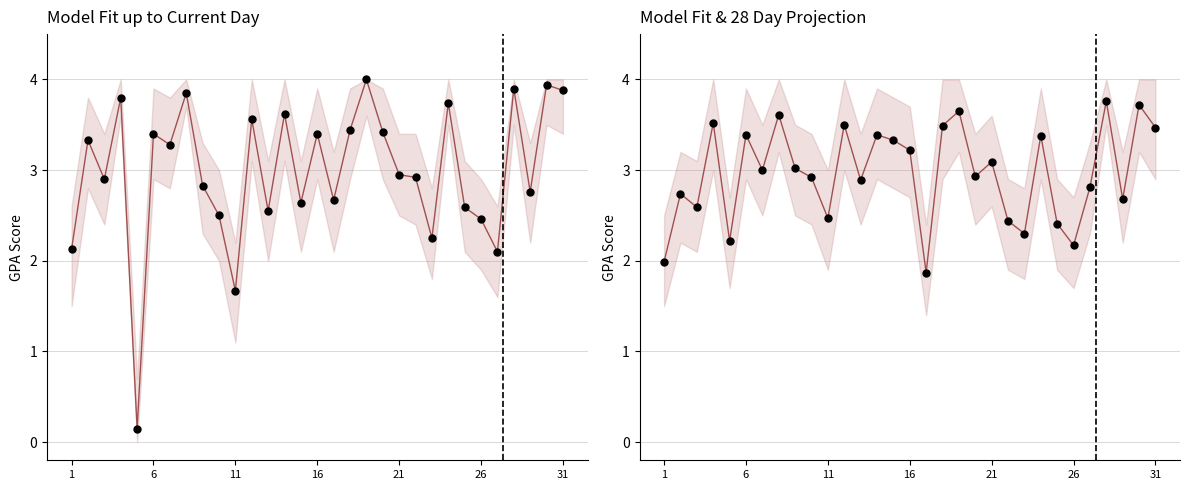

At how many categories does at least one series exceed 1?

31